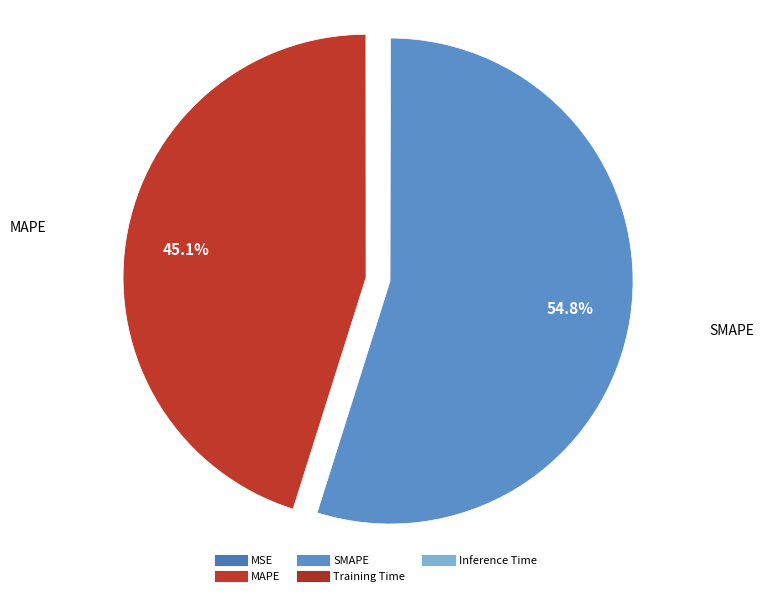

How many segments does this pie chart have?

5